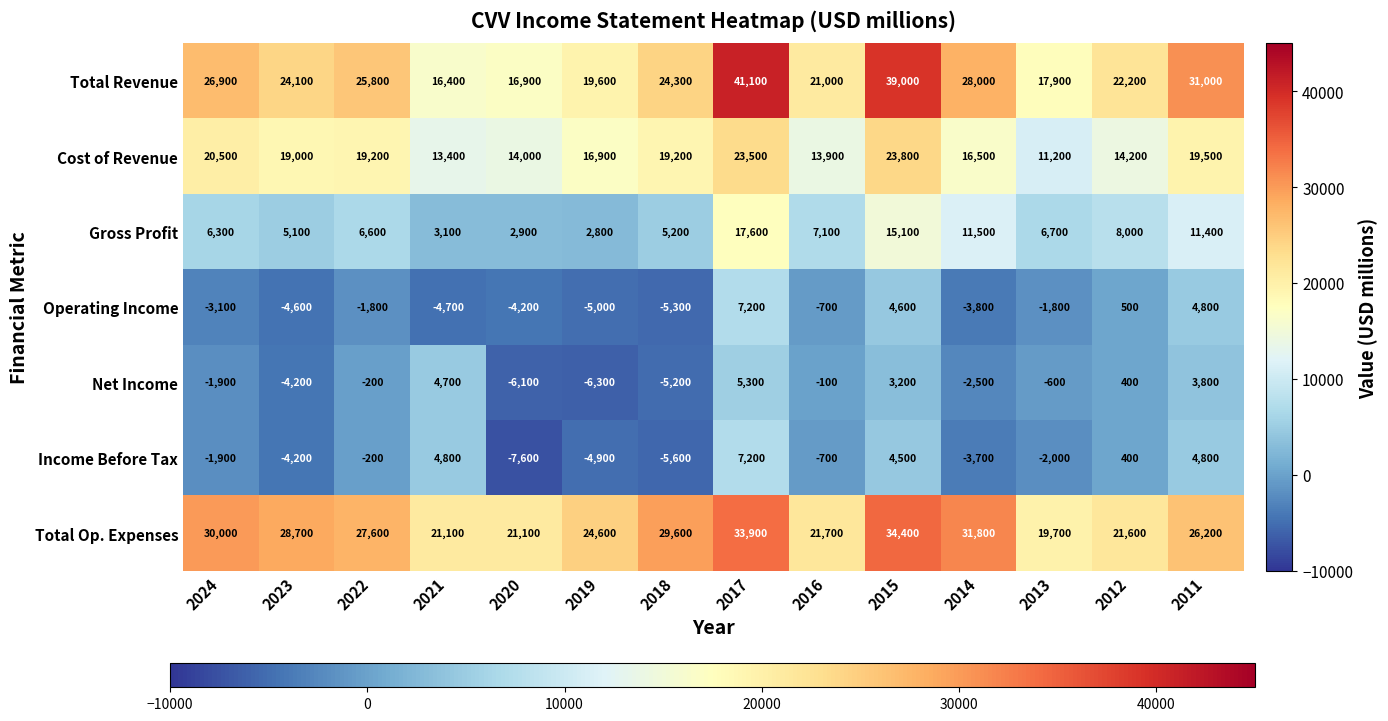

True or false: Net Income has a value of 5437 at 2015.

False